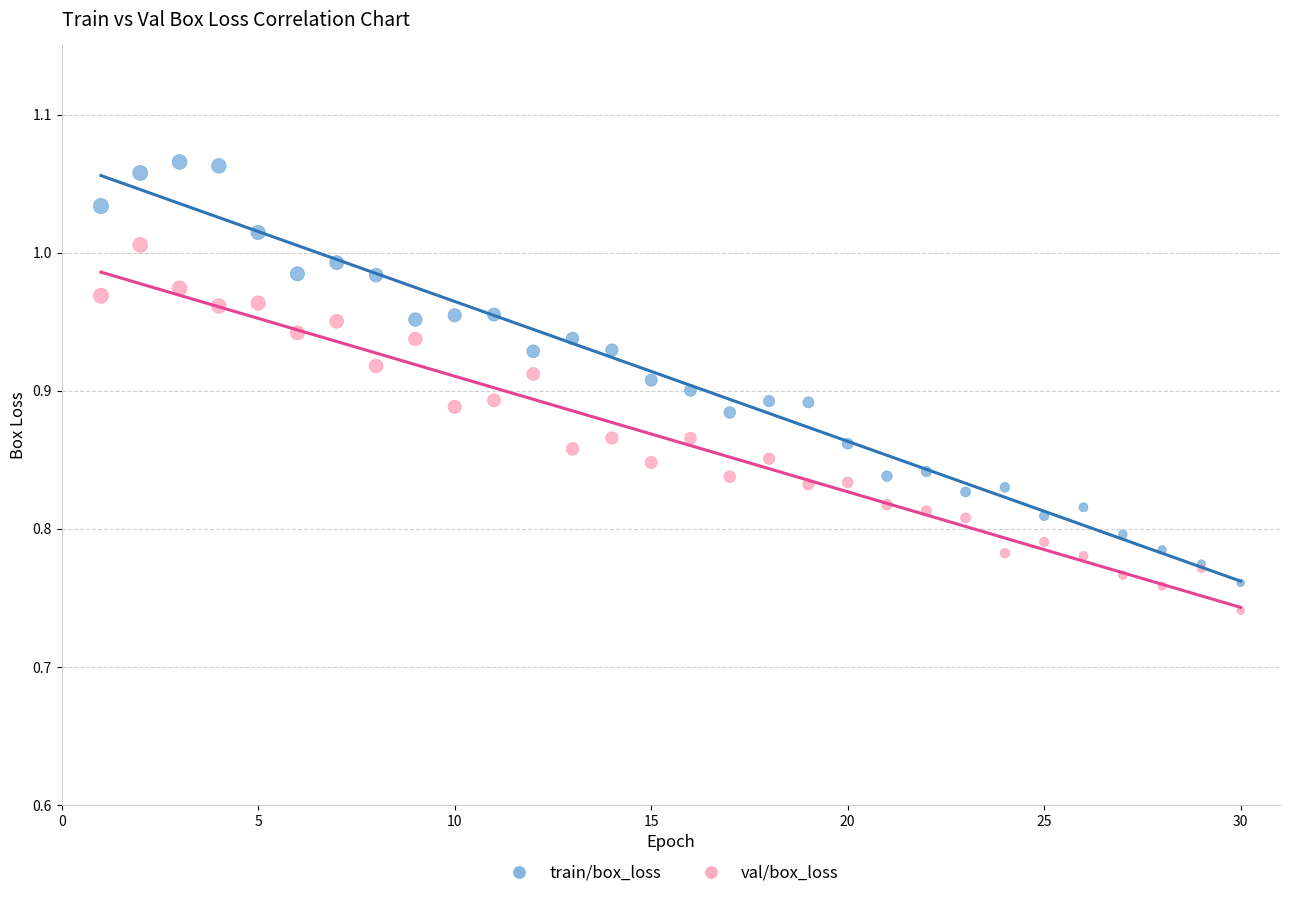

What are all the series names shown in the legend?

train/box_loss, val/box_loss